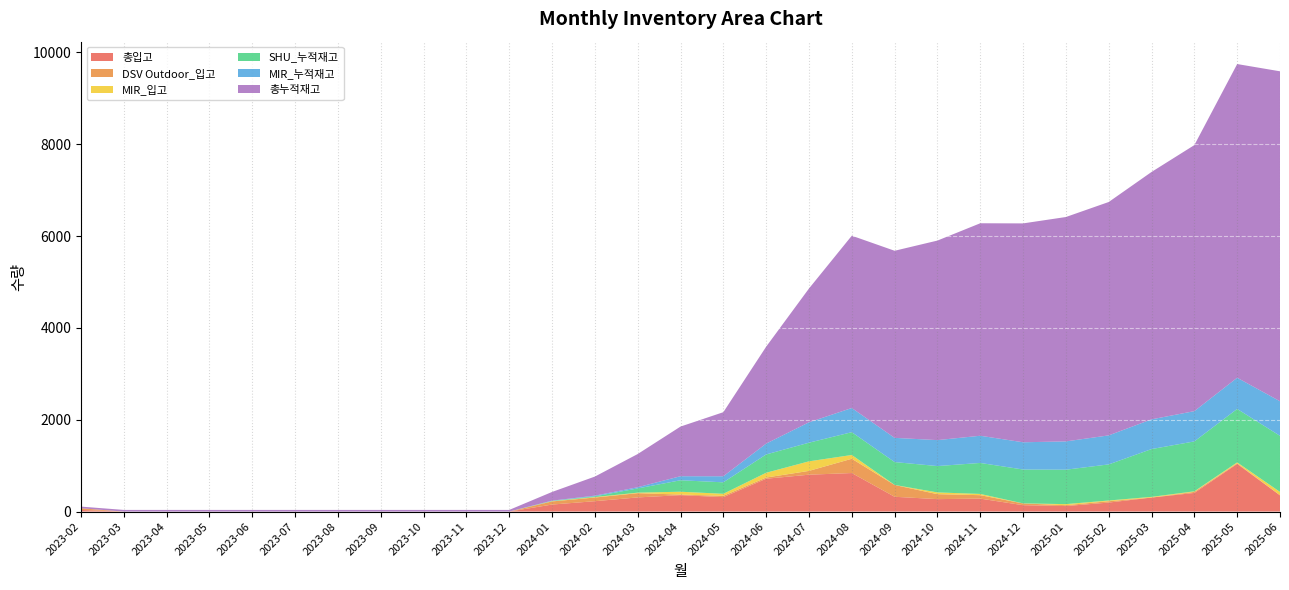

Reading left to right, list all the values displayed in this chart.

총입고: 2023-02=36	2023-03=0	2023-04=0	2023-05=0	2023-06=0	2023-07=0	2023-08=0	2023-09=0	2023-10=0	2023-11=0	2023-12=0	2024-01=153	2024-02=226	2024-03=308	2024-04=358	2024-05=314	2024-06=715	2024-07=803	2024-08=839	2024-09=322	2024-10=271	2024-11=282	2024-12=139	2025-01=120	2025-02=196	2025-03=305	2025-04=406	2025-05=1038	2025-06=354
DSV Outdoor_입고: 2023-02=36	2023-03=0	2023-04=0	2023-05=0	2023-06=0	2023-07=0	2023-08=0	2023-09=0	2023-10=0	2023-11=0	2023-12=0	2024-01=68	2024-02=80	2024-03=93	2024-04=12	2024-05=29	2024-06=26	2024-07=83	2024-08=311	2024-09=257	2024-10=108	2024-11=75	2024-12=38	2025-01=19	2025-02=29	2025-03=0	2025-04=23	2025-05=13	2025-06=0
MIR_입고: 2023-02=0	2023-03=0	2023-04=0	2023-05=0	2023-06=0	2023-07=0	2023-08=0	2023-09=0	2023-10=0	2023-11=0	2023-12=0	2024-01=5	2024-02=10	2024-03=11	2024-04=62	2024-05=44	2024-06=104	2024-07=208	2024-08=82	2024-09=1	2024-10=38	2024-11=27	2024-12=1	2025-01=23	2025-02=16	2025-03=15	2025-04=12	2025-05=20	2025-06=74
SHU_누적재고: 2023-02=0	2023-03=0	2023-04=0	2023-05=0	2023-06=0	2023-07=0	2023-08=0	2023-09=0	2023-10=0	2023-11=0	2023-12=0	2024-01=7	2024-02=16	2024-03=92	2024-04=250	2024-05=250	2024-06=399	2024-07=406	2024-08=497	2024-09=498	2024-10=574	2024-11=675	2024-12=738	2025-01=750	2025-02=786	2025-03=1041	2025-04=1087	2025-05=1164	2025-06=1221
MIR_누적재고: 2023-02=0	2023-03=0	2023-04=0	2023-05=0	2023-06=0	2023-07=0	2023-08=0	2023-09=0	2023-10=0	2023-11=0	2023-12=0	2024-01=5	2024-02=15	2024-03=26	2024-04=88	2024-05=132	2024-06=236	2024-07=444	2024-08=526	2024-09=527	2024-10=565	2024-11=592	2024-12=593	2025-01=616	2025-02=632	2025-03=647	2025-04=659	2025-05=679	2025-06=753
총누적재고: 2023-02=36	2023-03=36	2023-04=36	2023-05=36	2023-06=36	2023-07=36	2023-08=36	2023-09=36	2023-10=36	2023-11=36	2023-12=36	2024-01=189	2024-02=415	2024-03=723	2024-04=1081	2024-05=1395	2024-06=2110	2024-07=2913	2024-08=3752	2024-09=4074	2024-10=4345	2024-11=4627	2024-12=4766	2025-01=4886	2025-02=5082	2025-03=5387	2025-04=5793	2025-05=6831	2025-06=7185